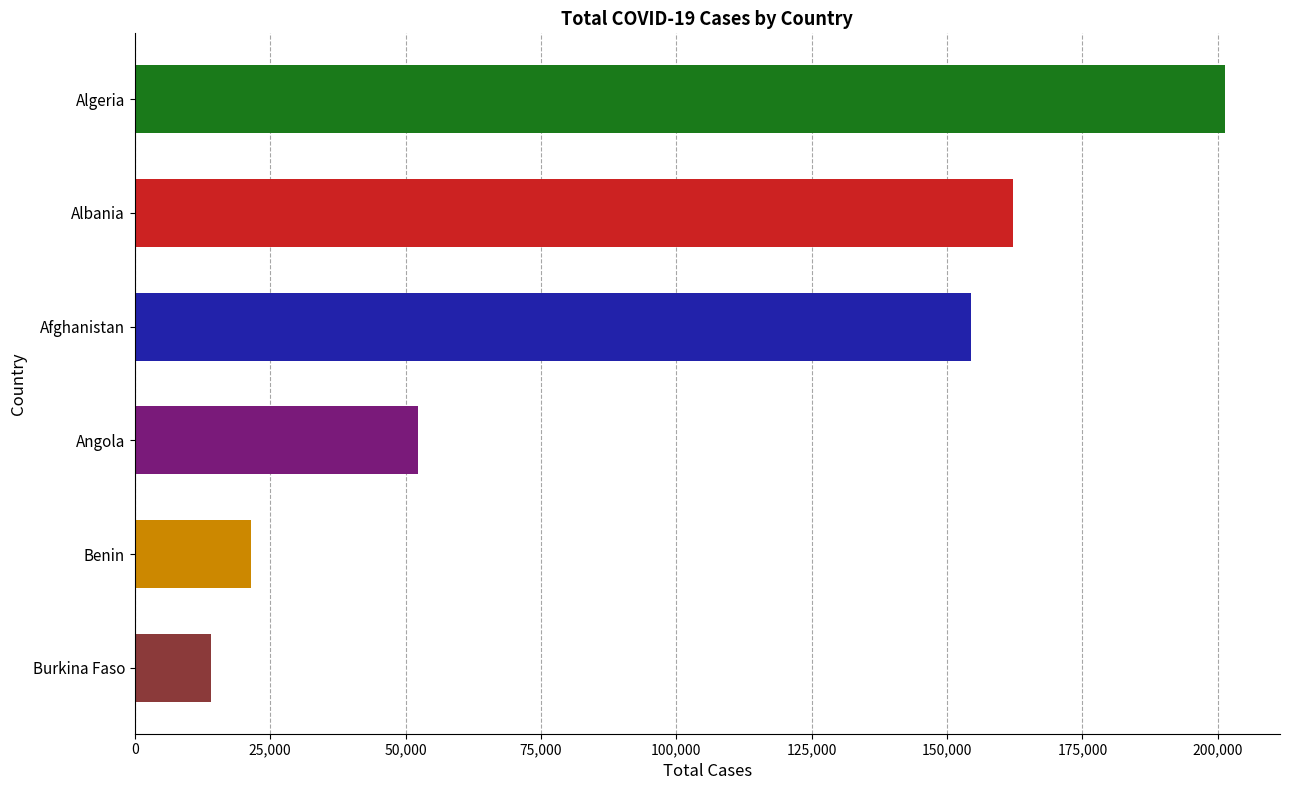

Is it true that the value at Afghanistan is 45432?

False